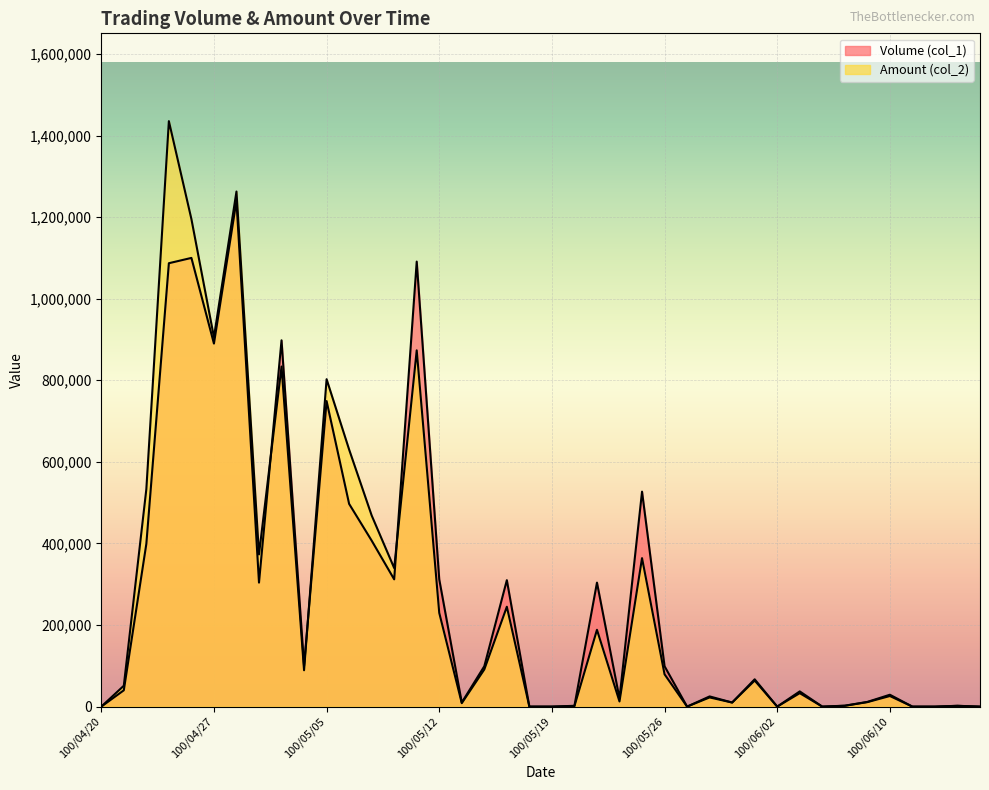

How many lines are shown in the chart?

2